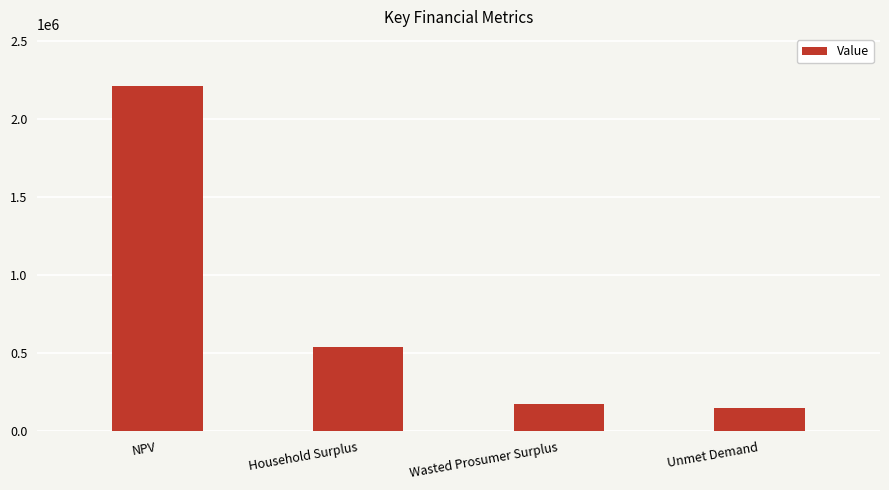

How many bars are there in total?

4